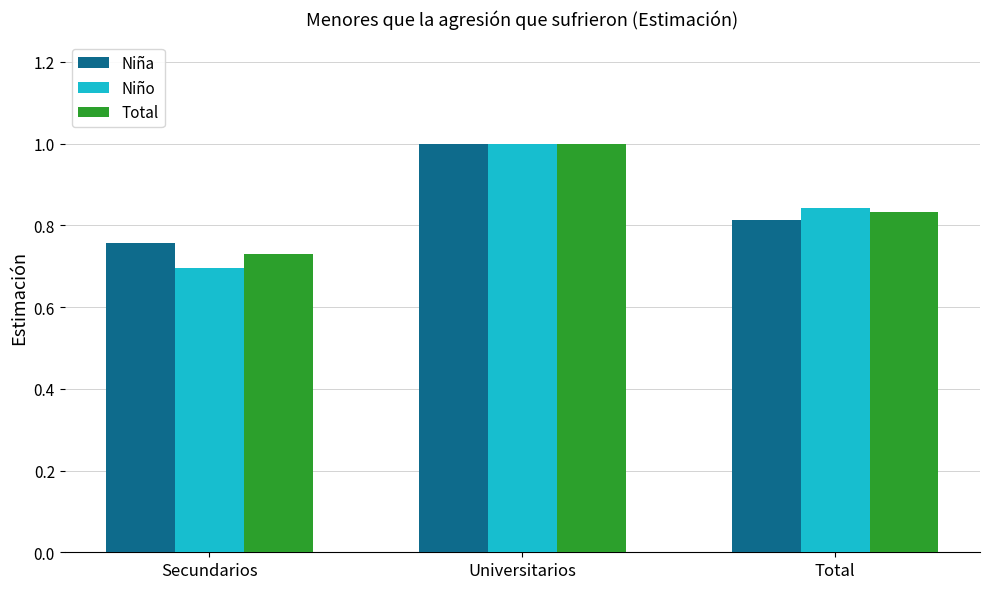

How many bars are there in total?

9